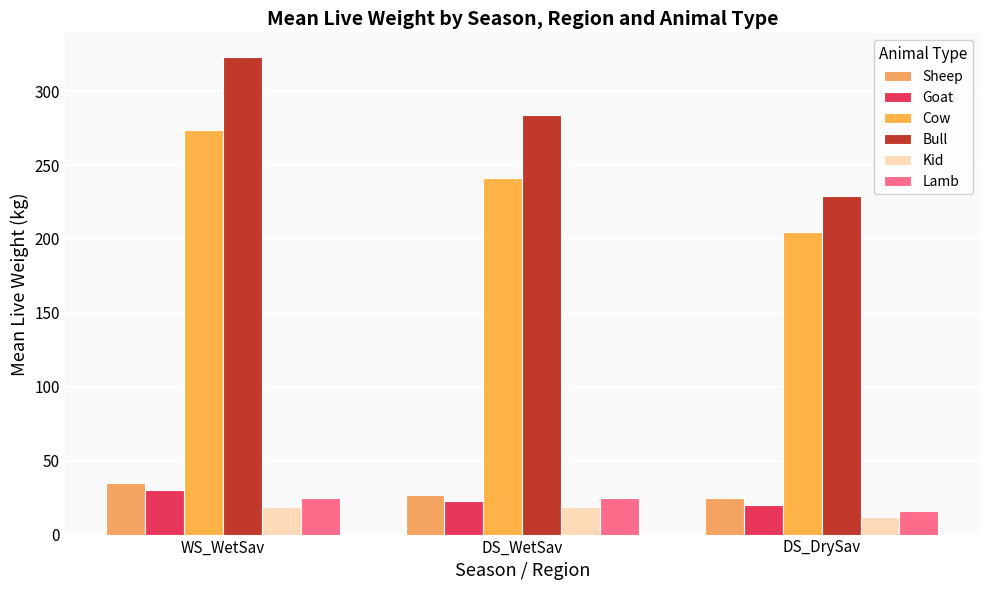

Reading left to right, what are all the values shown in this chart?

Sheep: 35	27	25
Goat: 30	23	20
Cow: 274	241	205
Bull: 323	284	229
Kid: 19	19	12
Lamb: 25	25	16